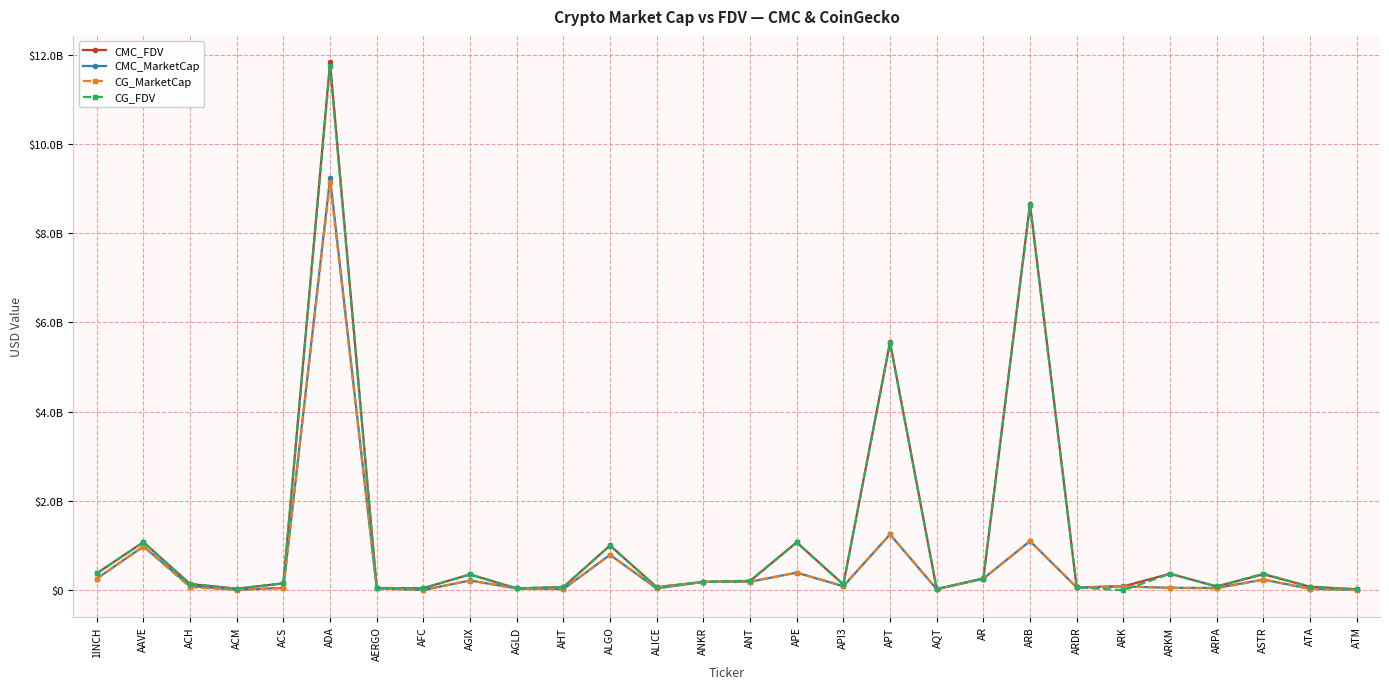

True or false: CMC_MarketCap has a value of 1047512250 at ALGO.

False